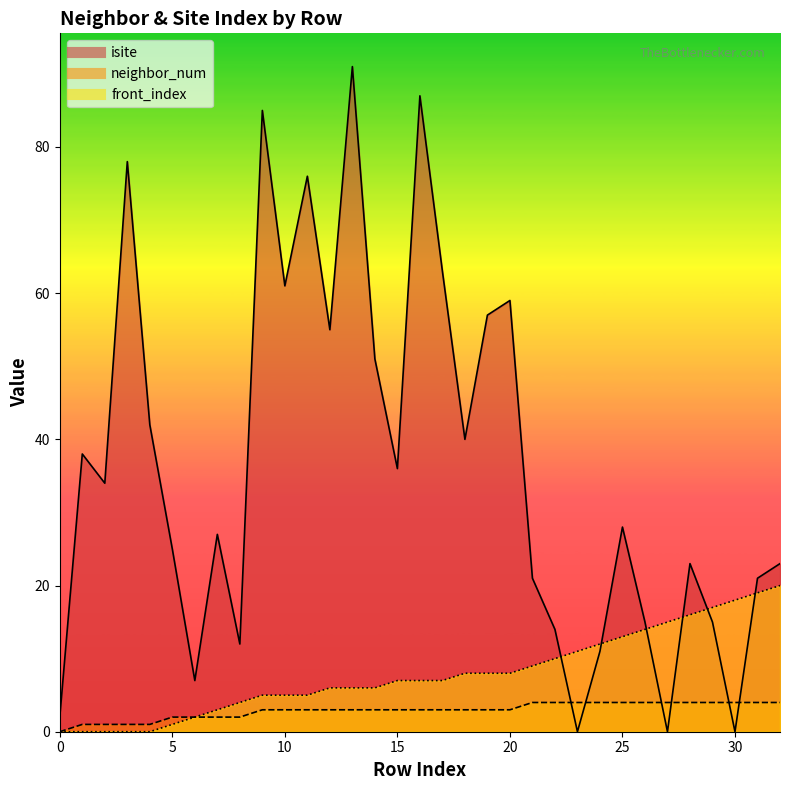

Does the chart display data point markers on the line(s)?

No